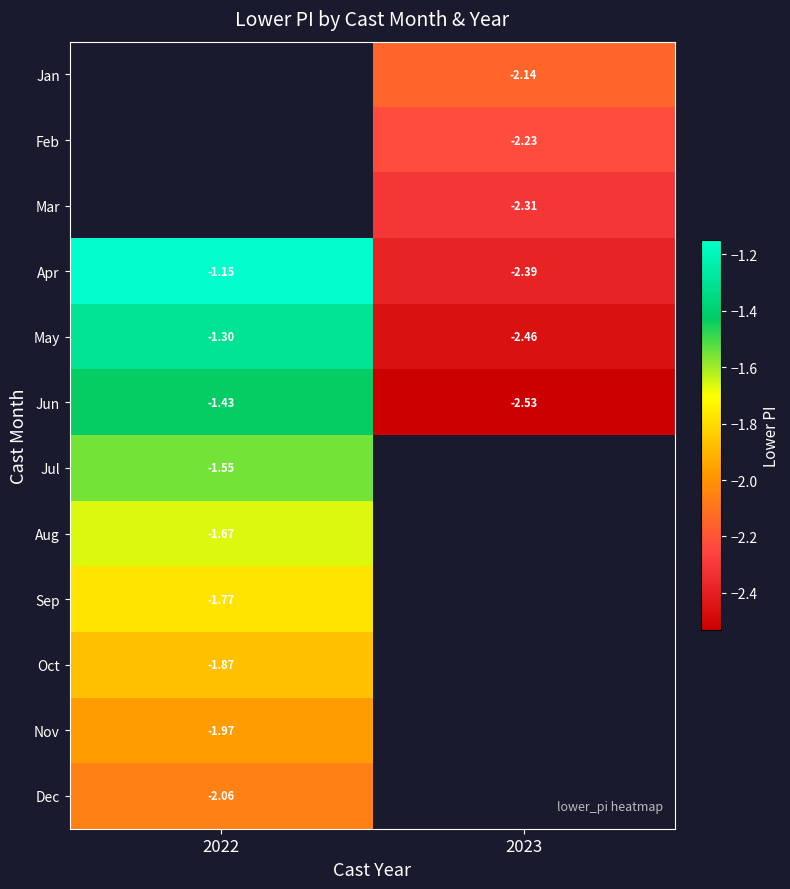

What is the highest value of the Dec series?

-2.1